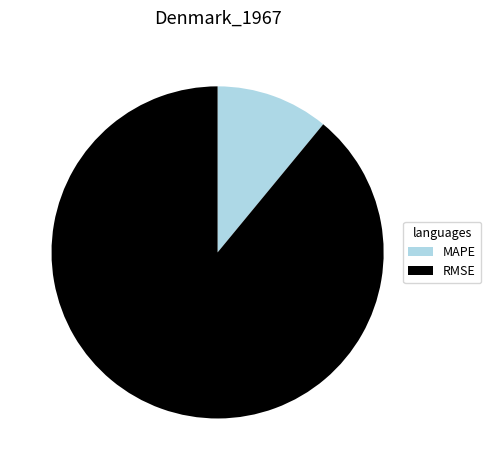

Does MAPE represent more than half of the total?

No